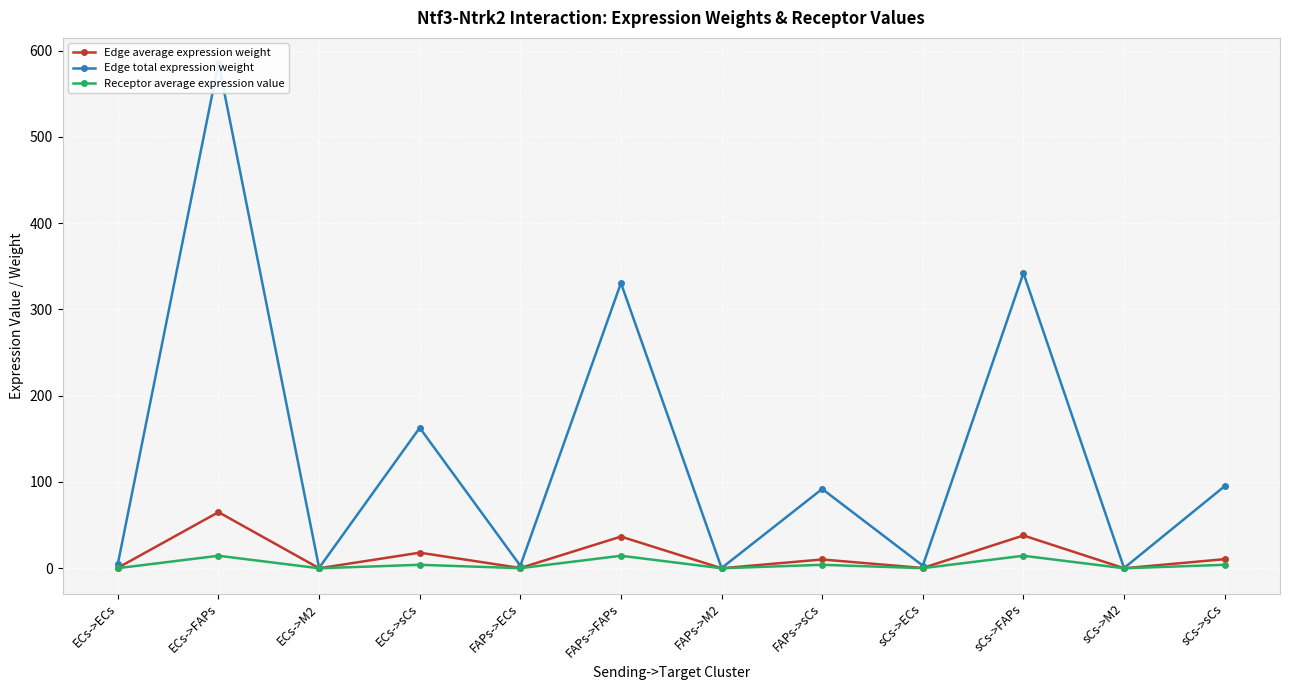

How many data points in Receptor average expression value are less than 4?

6